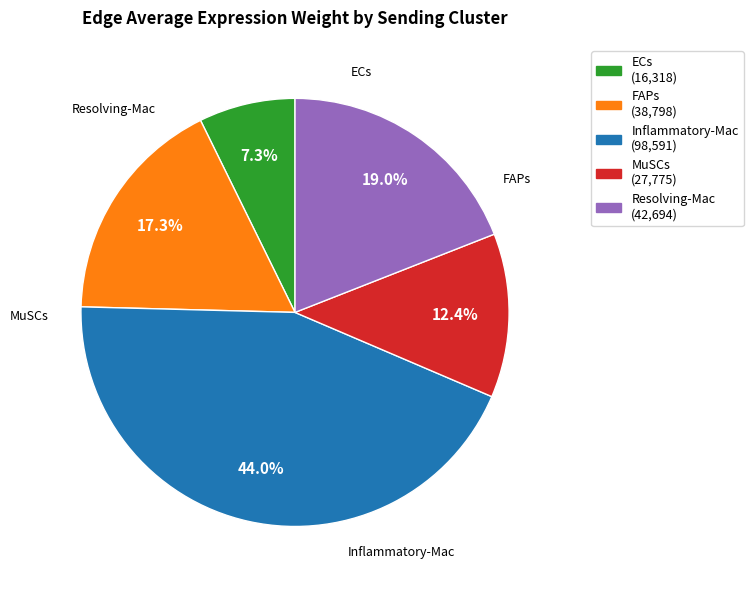

Combined, do Resolving-Mac and FAPs account for over 50%?

No